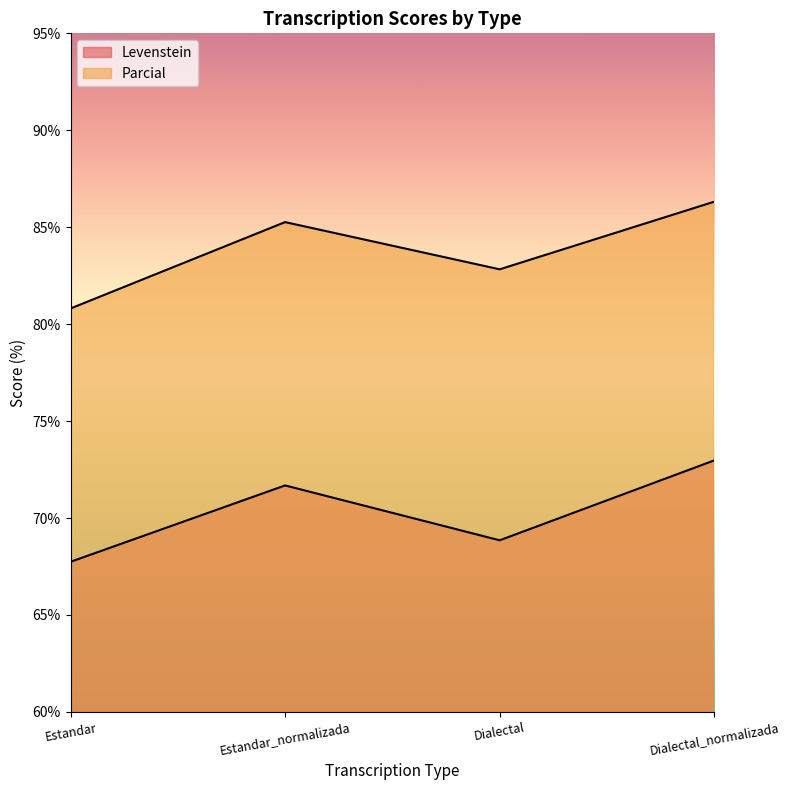

Rank the series by their average value, from highest to lowest.

Parcial, Levenstein